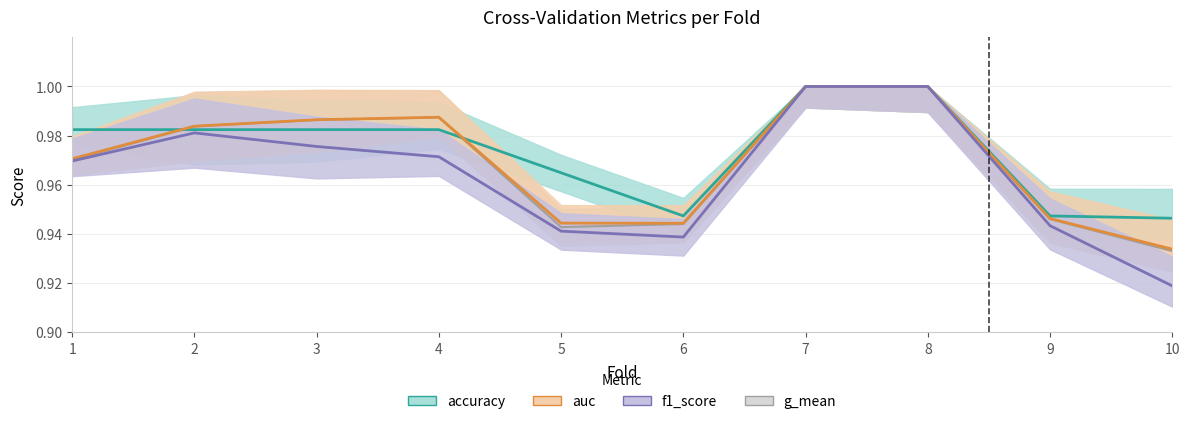

How many interior local valleys does the accuracy series have?

1